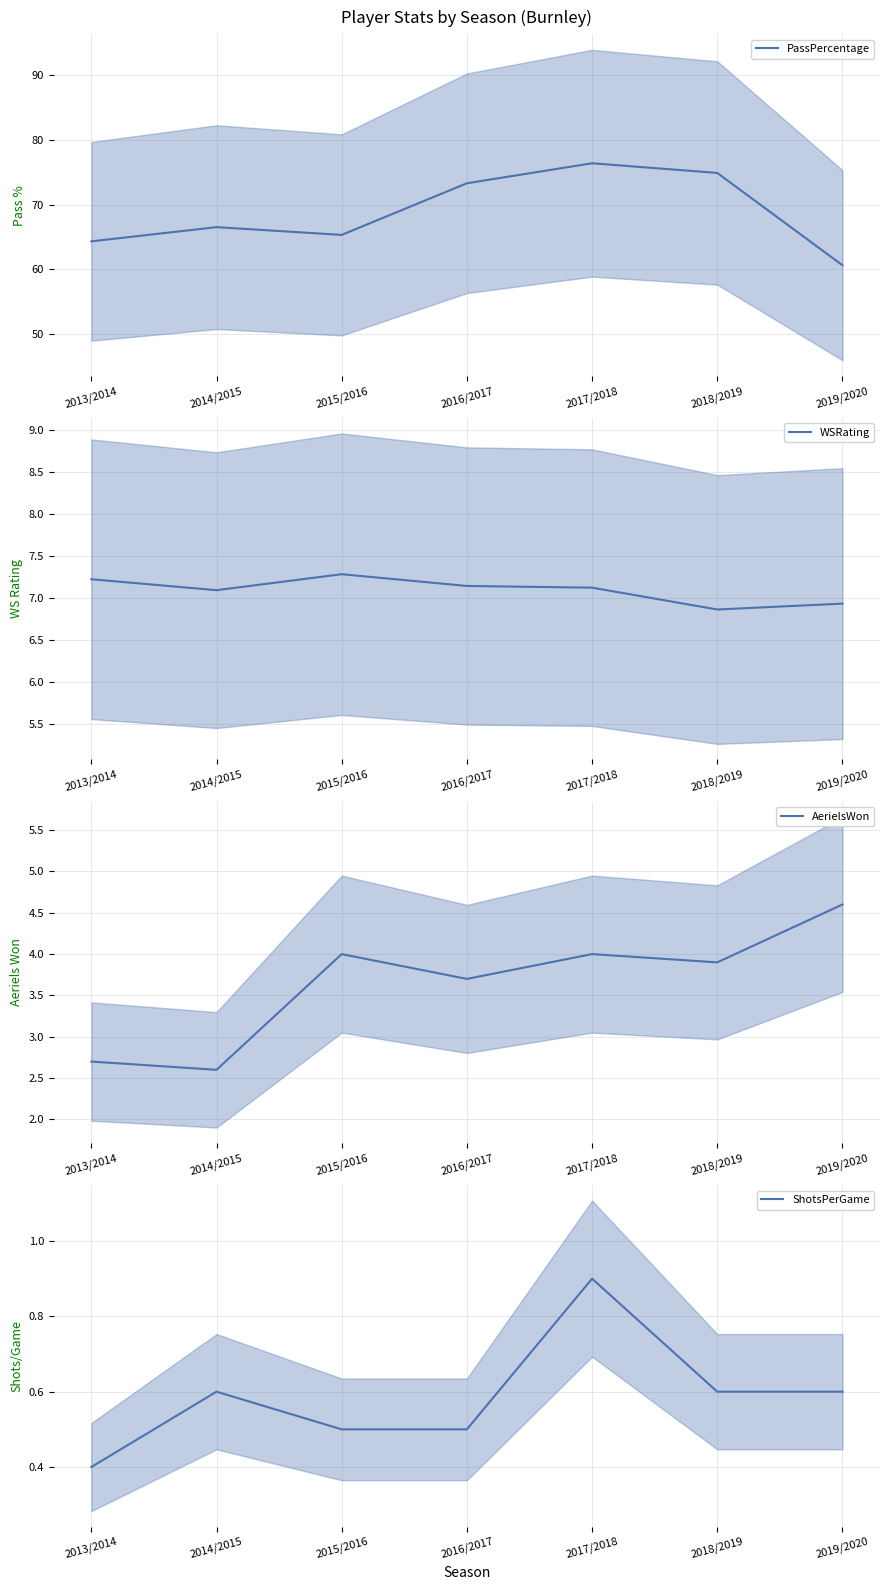

Count the ShotsPerGame values in the range 0 to 1.

7